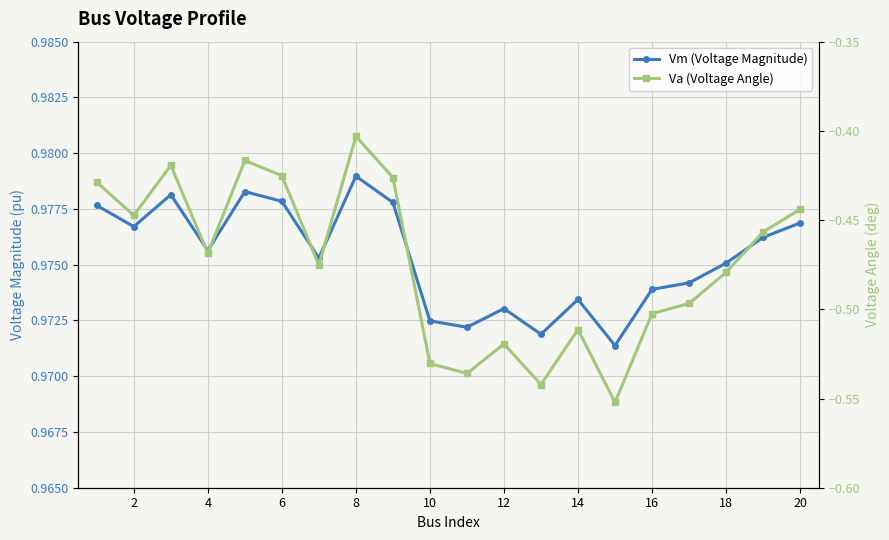

Between 18 and 16, which is larger?

18